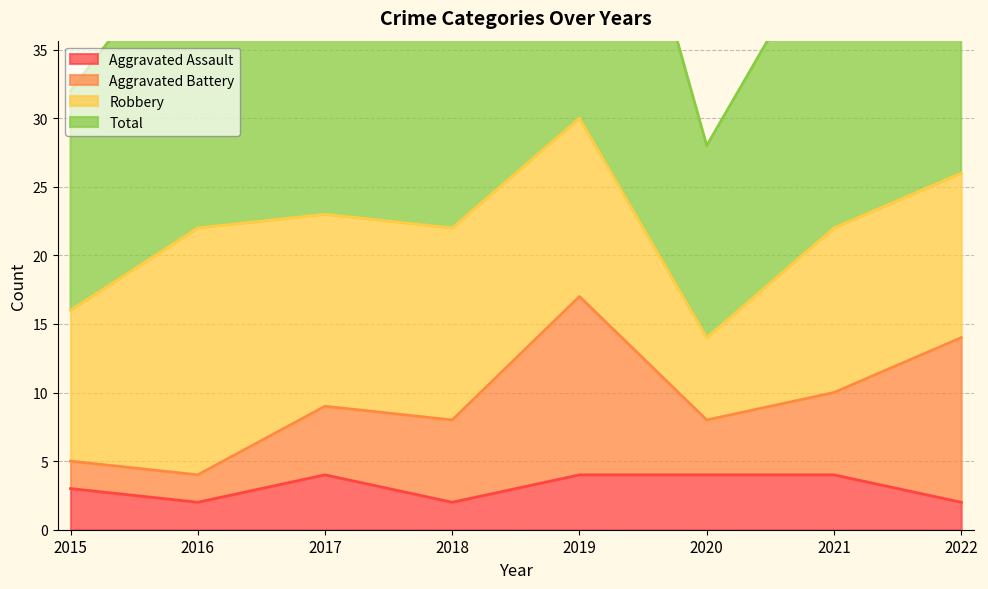

True or false: Aggravated Assault has a value of 4 at 2017.

True